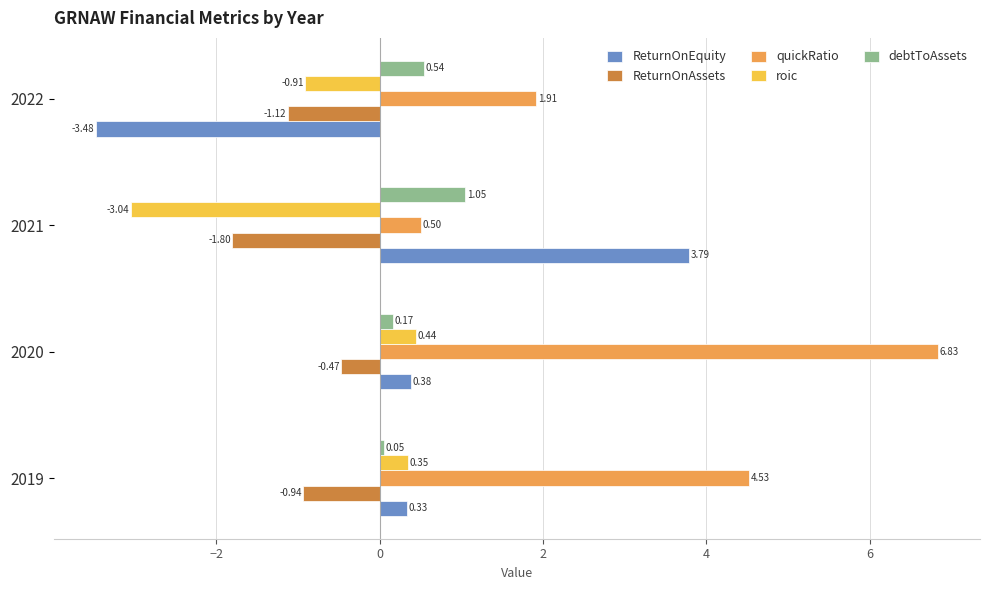

How many negative values does the roic series have?

2